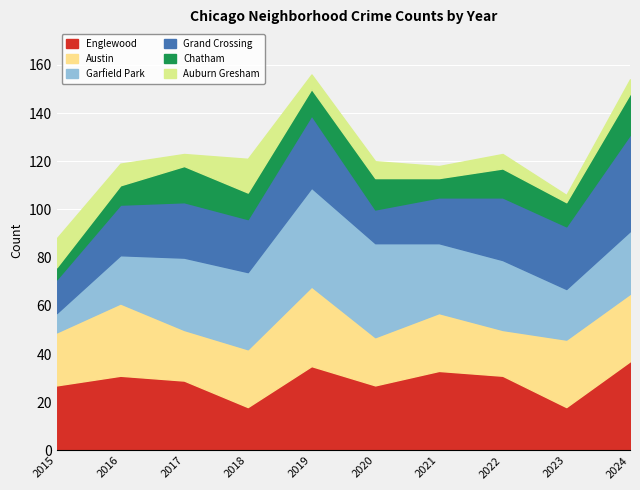

True or false: Grand Crossing has more than 1 points higher than both neighbors.

True